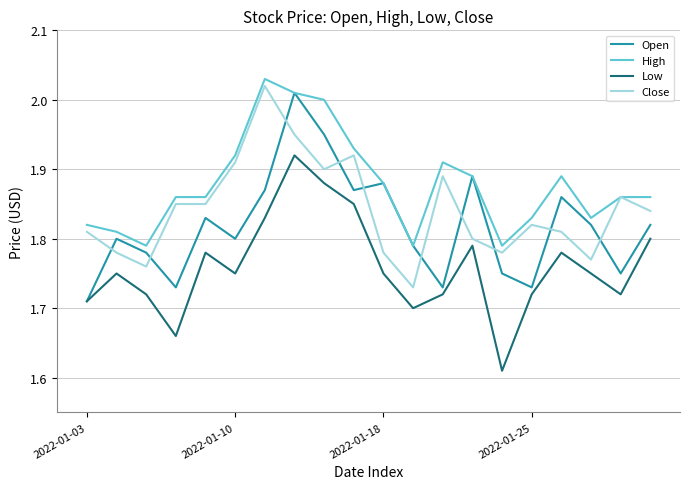

Rank the series by their maximum value, from lowest to highest.

Low, Open, Close, High